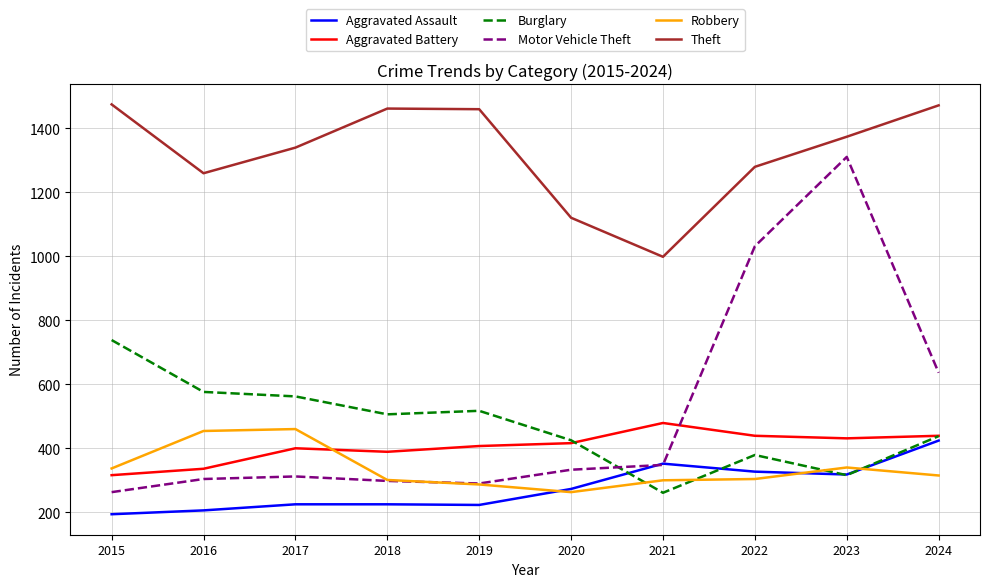

Count the number of categories in the chart.

10